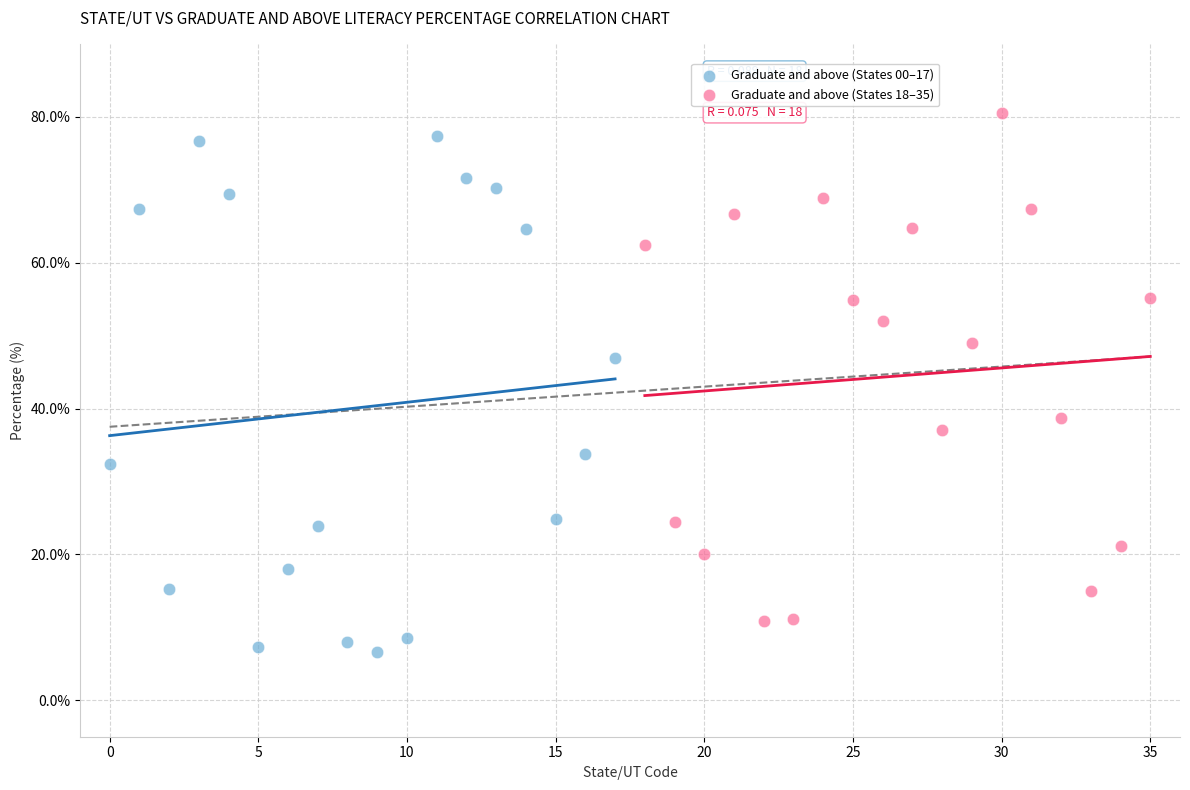

Which series reaches the minimum Y coordinate?

Graduate and above (States 00–17)